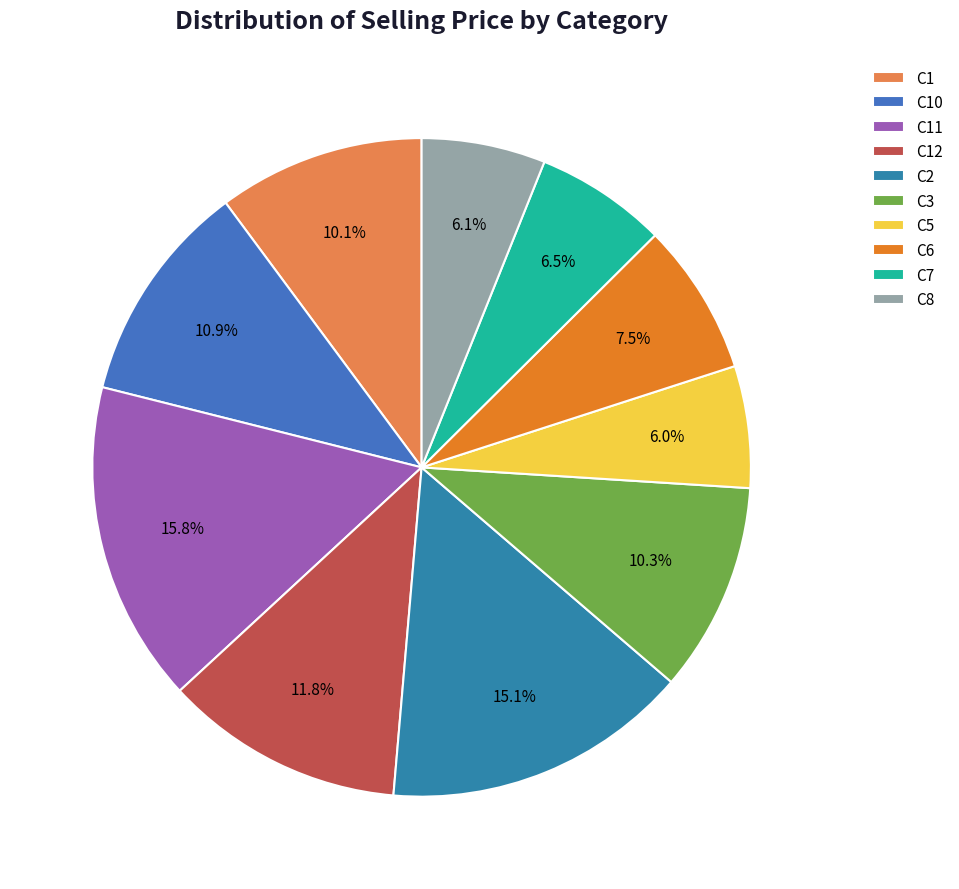

What percentage is the C3 slice, to the nearest percent?

10%